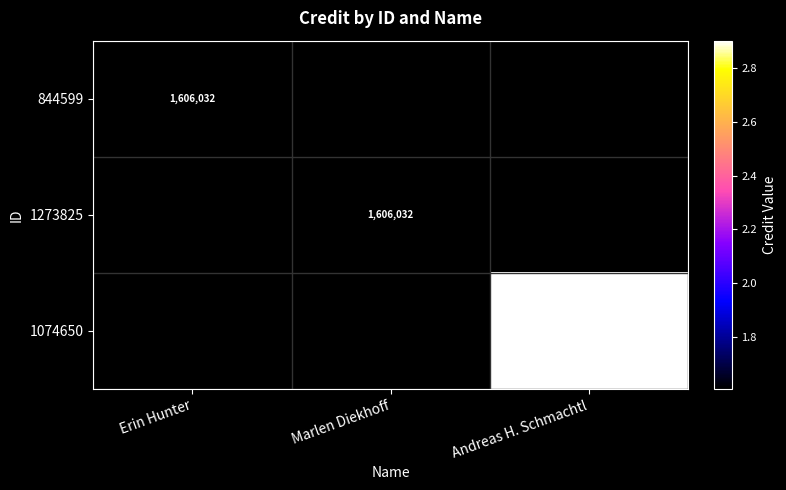

Which has a higher value, Marlen Diekhoff or Andreas H. Schmachtl?

Andreas H. Schmachtl